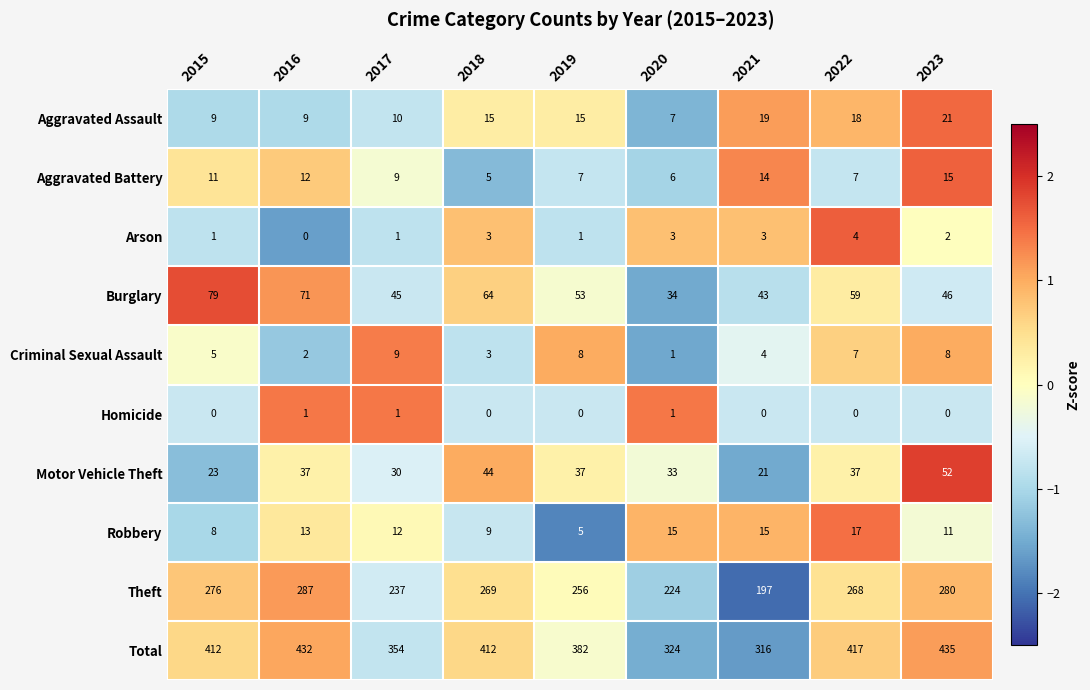

At how many categories does at least one series exceed 171?

9